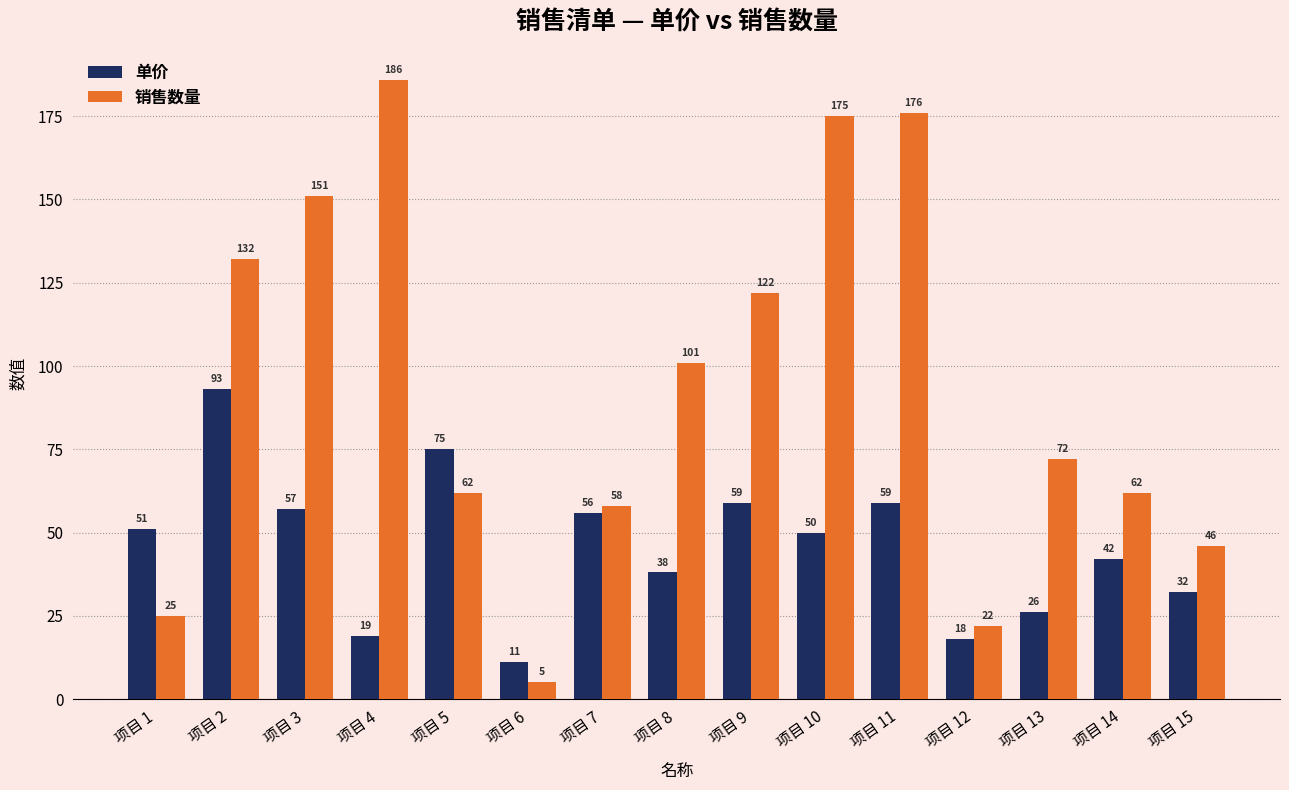

What is the total value across all series at 项目 12?

40